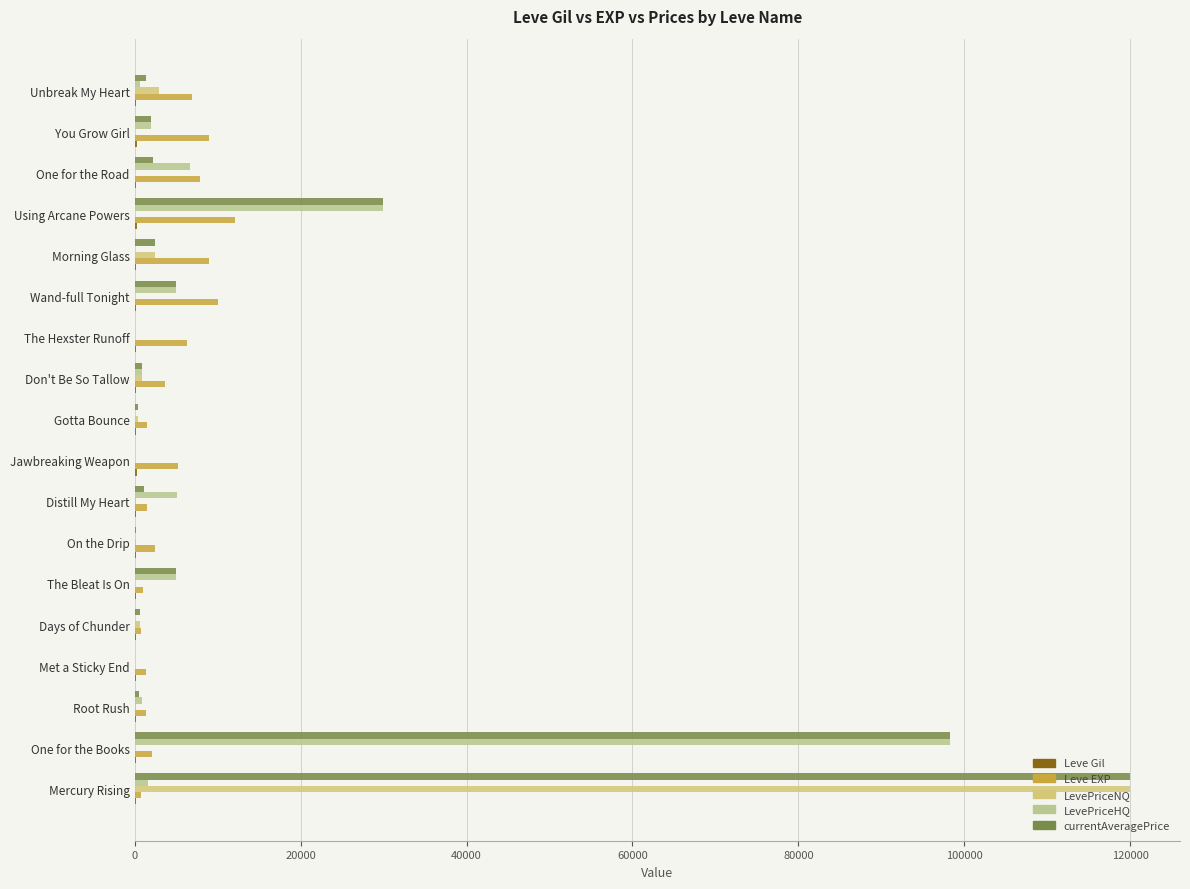

How many series are shown in this chart?

5